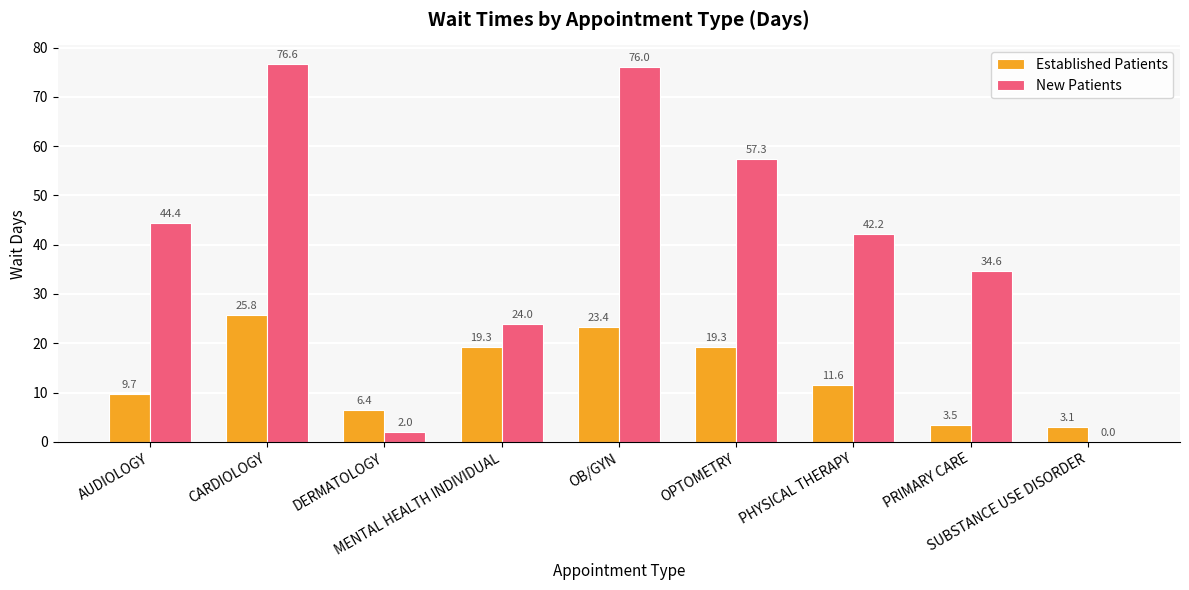

Are the bars grouped side by side (vs. stacked)?

Yes